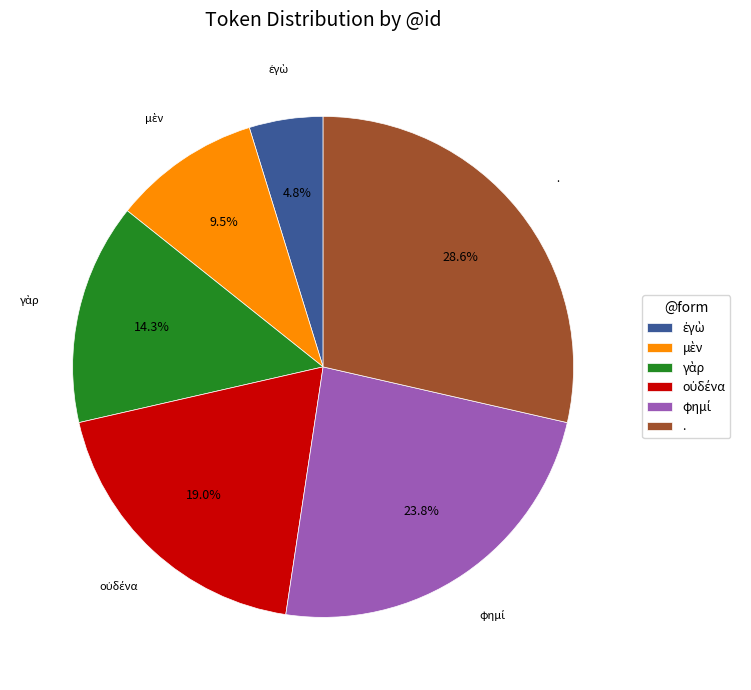

Is there any slice that represents more than half of the pie?

No